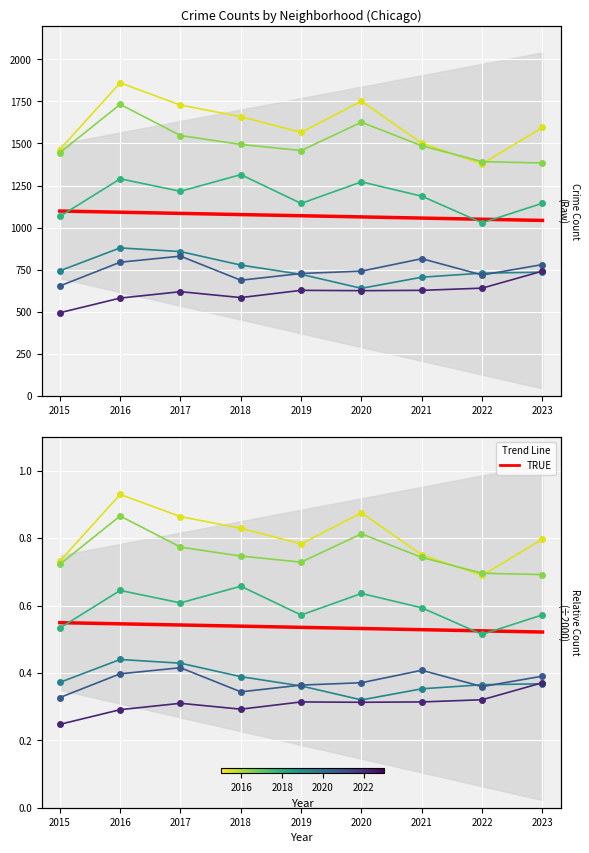

At which category does Grand Crossing reach its first local peak?

2017